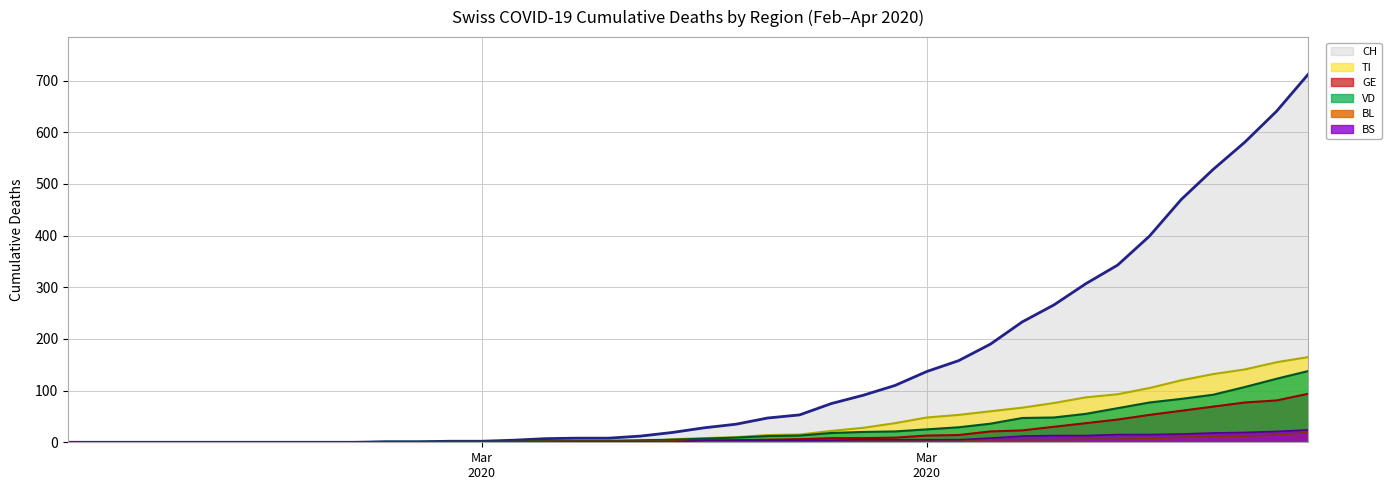

What is the difference between the maximum and second lowest values in the CH series?

713